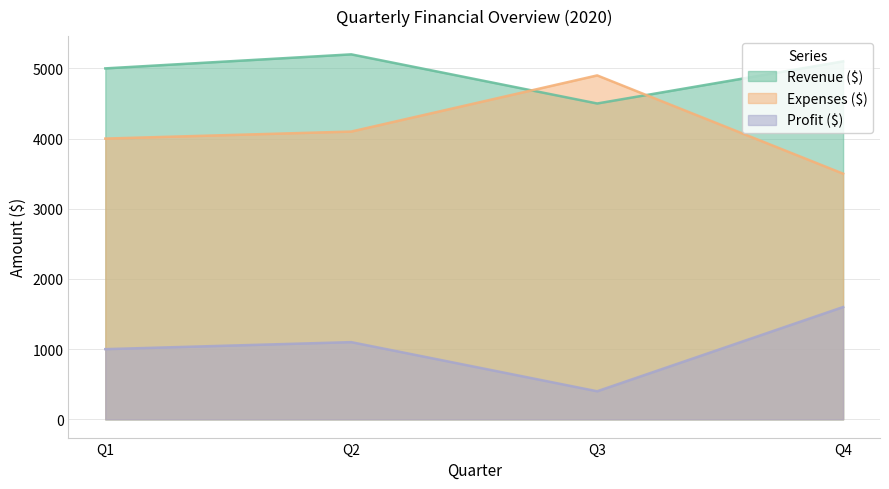

What is the value of the Revenue ($) point at the 4th from the left?

5100